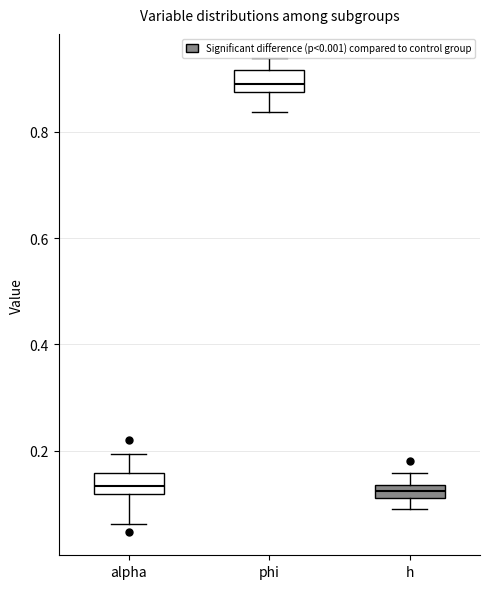

Where does the lower whisker of the box for alpha end on the y-axis? The values are not printed on the chart, so give them approximately, as read against the axis.

0.06